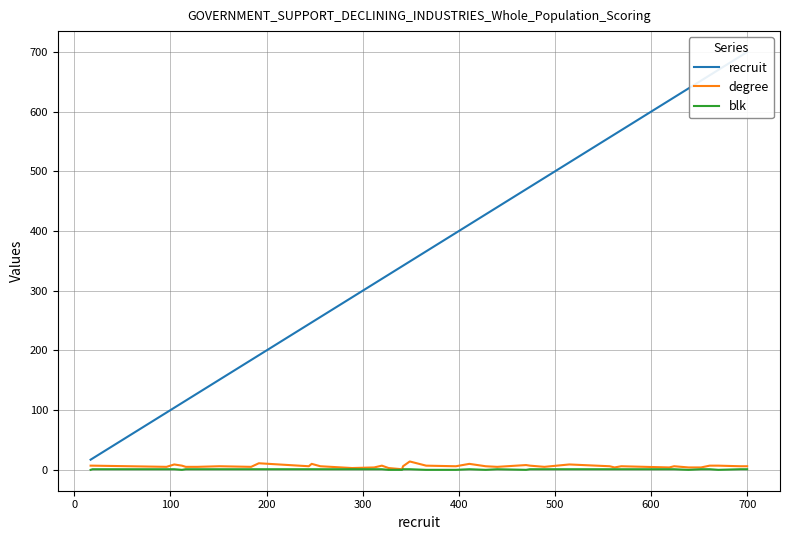

Is the value of blk at 700 greater than the value of recruit at 300?

No